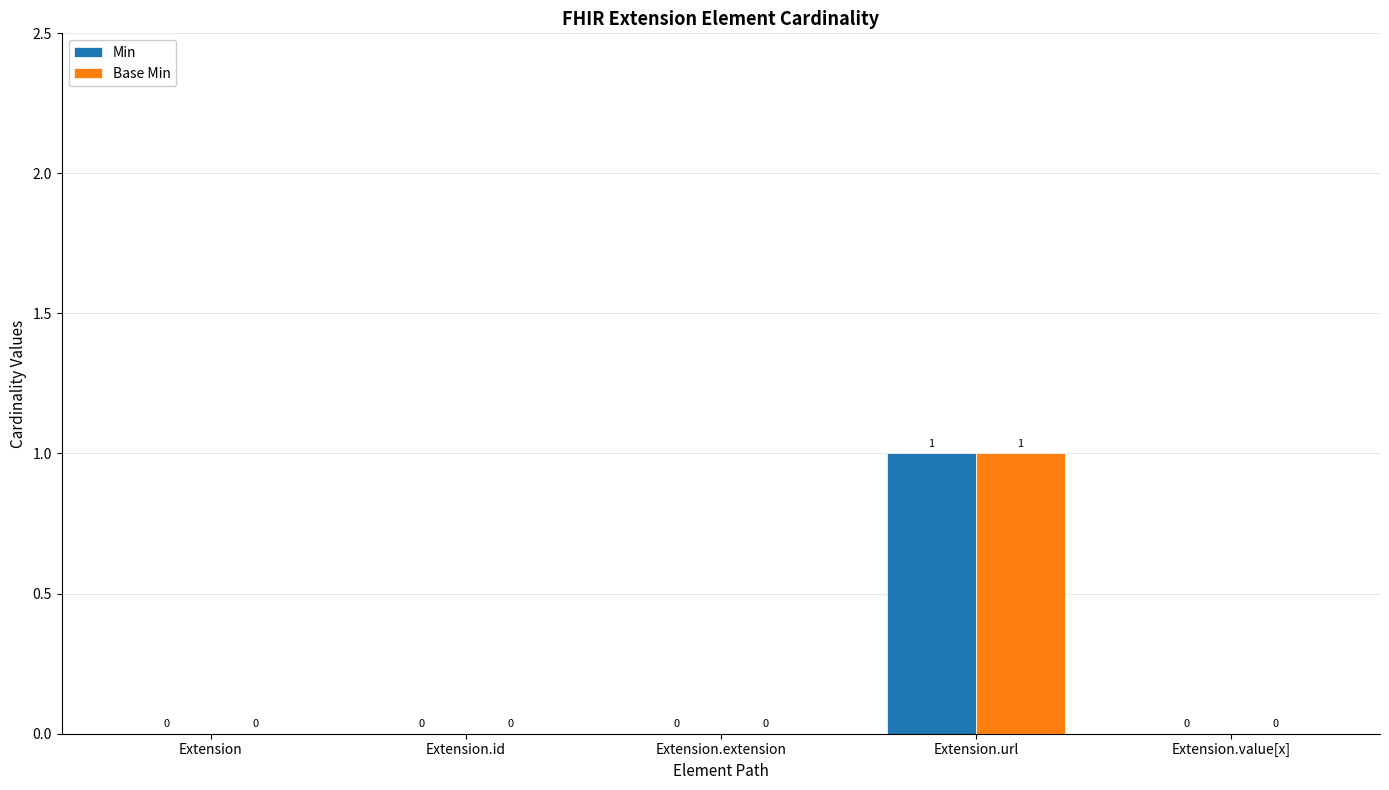

Reading right to left, what are all the values shown in this chart?

Min: Extension.value[x]=0	Extension.url=1	Extension.extension=0	Extension.id=0	Extension=0
Base Min: Extension.value[x]=0	Extension.url=1	Extension.extension=0	Extension.id=0	Extension=0